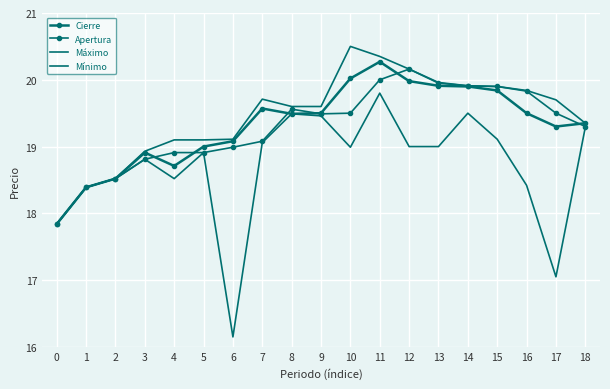

Which series changed the most between 7 and 15?

Apertura